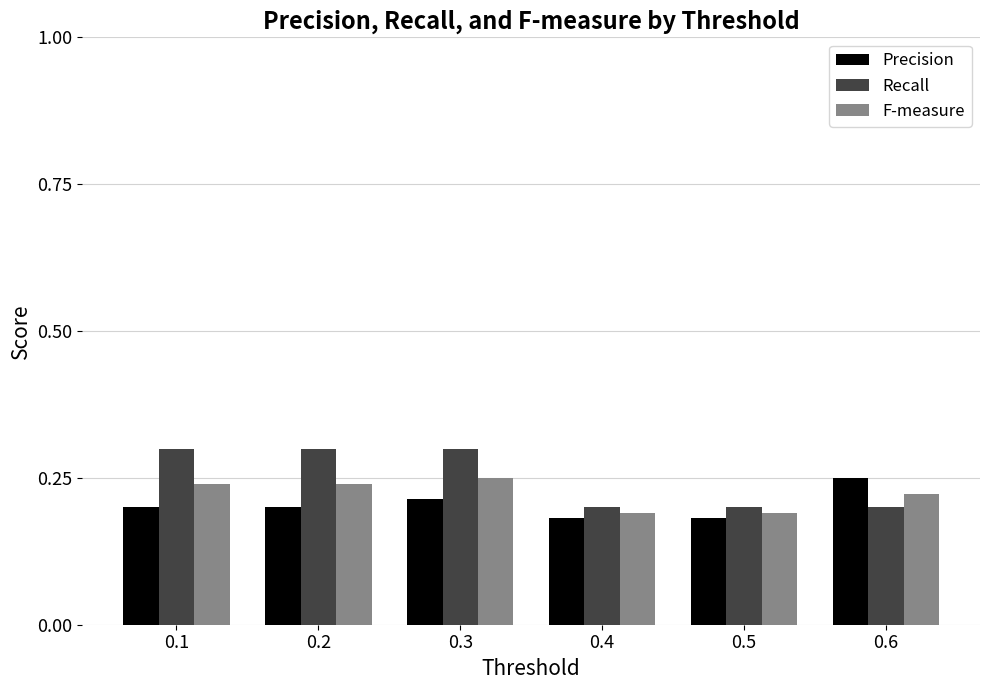

Are the bars horizontal?

No